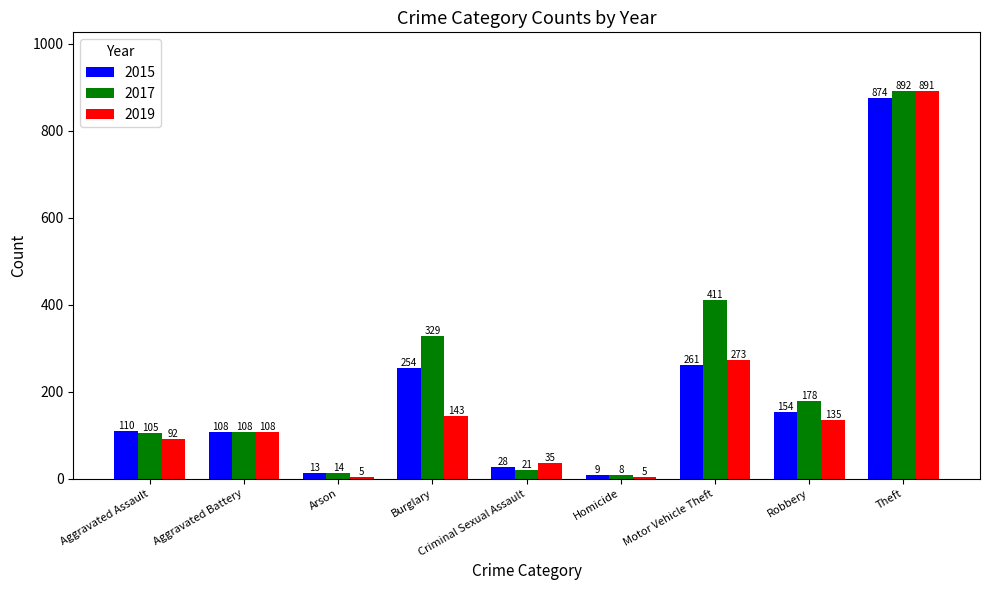

What are all the series names shown in the legend?

2015, 2017, 2019